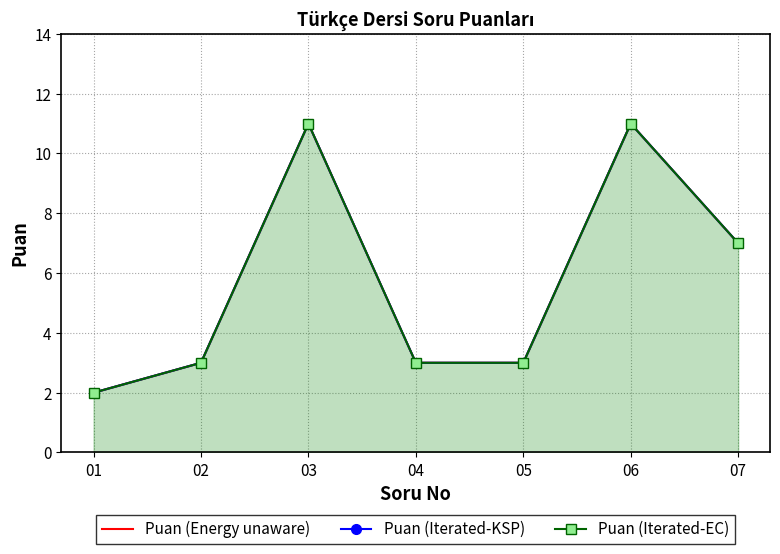

What is the average value of the Puan (Iterated-EC) series?

6